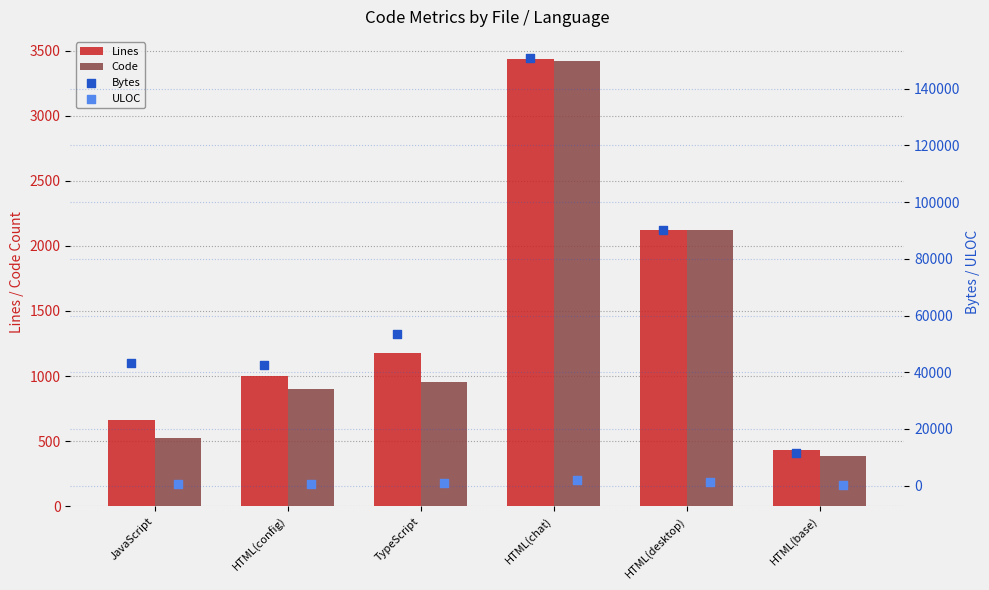

At which label does Lines reach its peak?

HTML(chat)